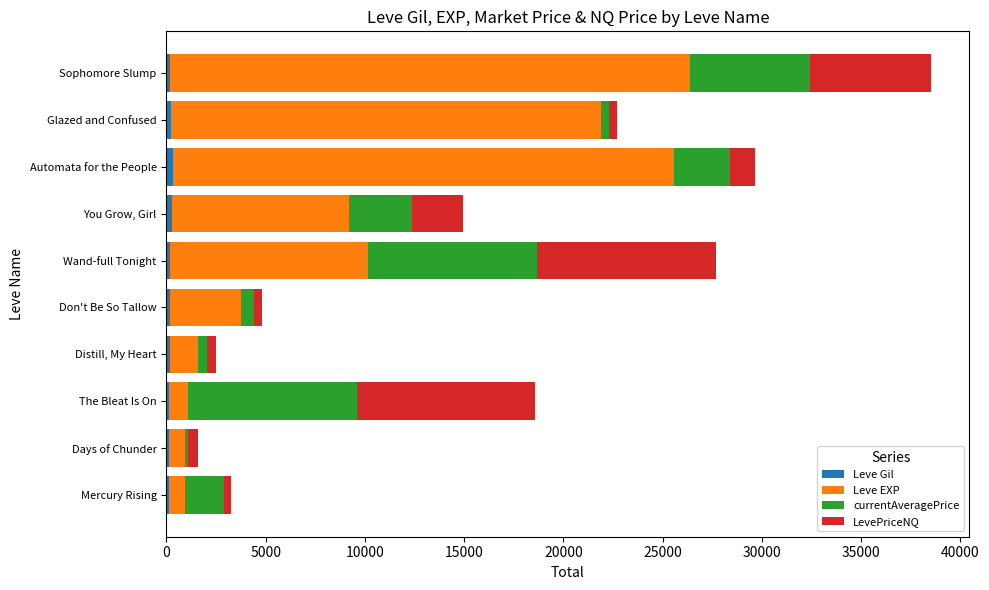

At which category is the sum across all series the highest?

Sophomore Slump